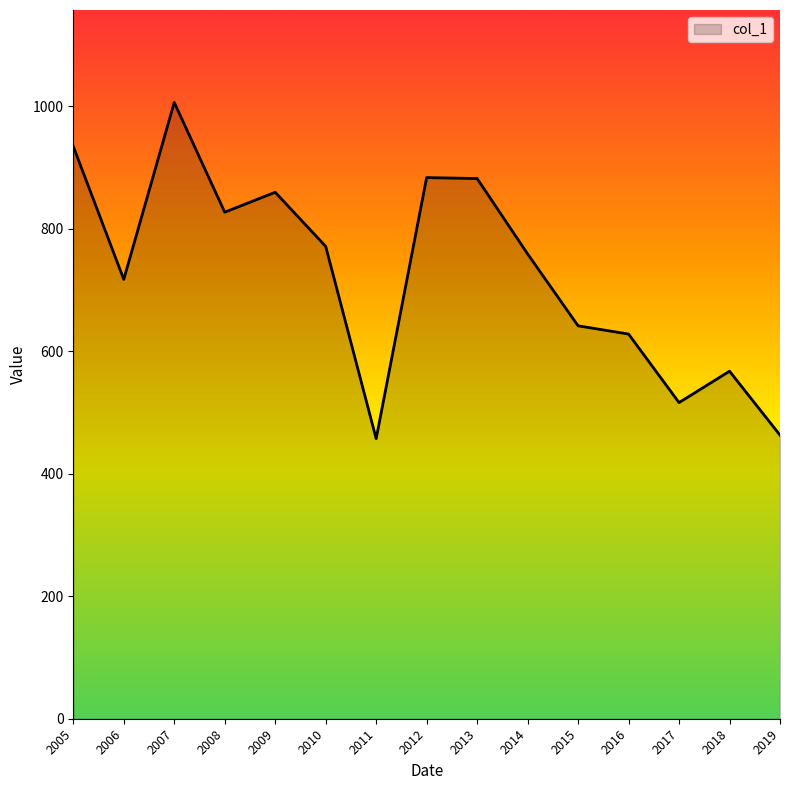

Between 2012 and 2005, which is larger?

2005